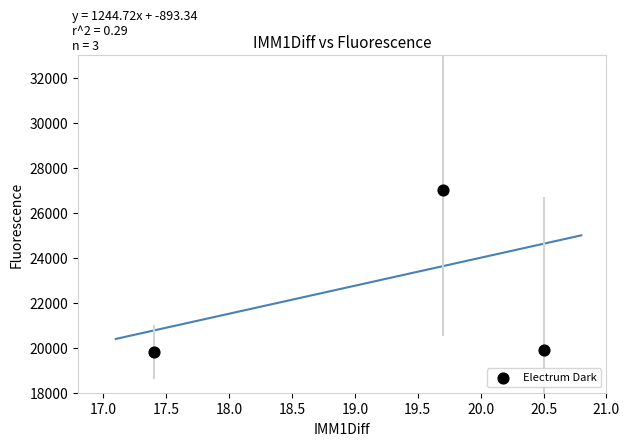

What is the range of Y values (max minus min)?

7200